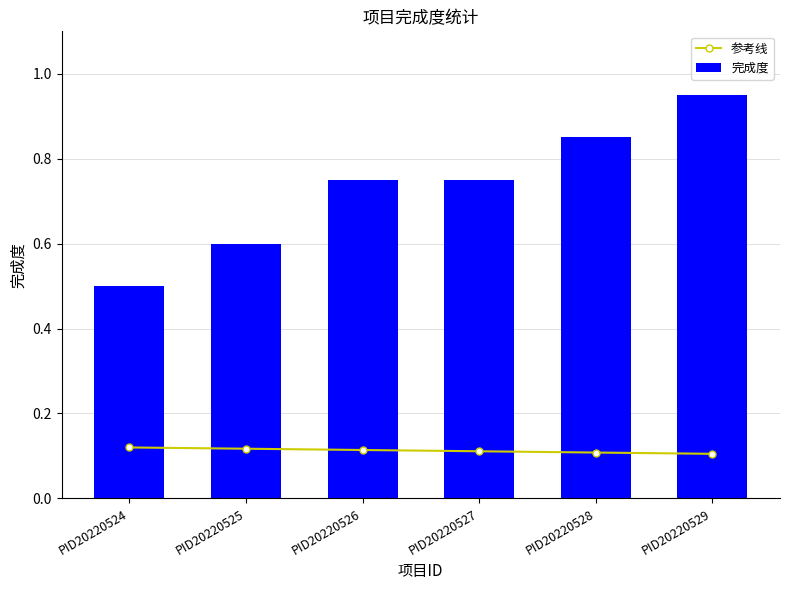

How many distinct data groups are displayed?

2